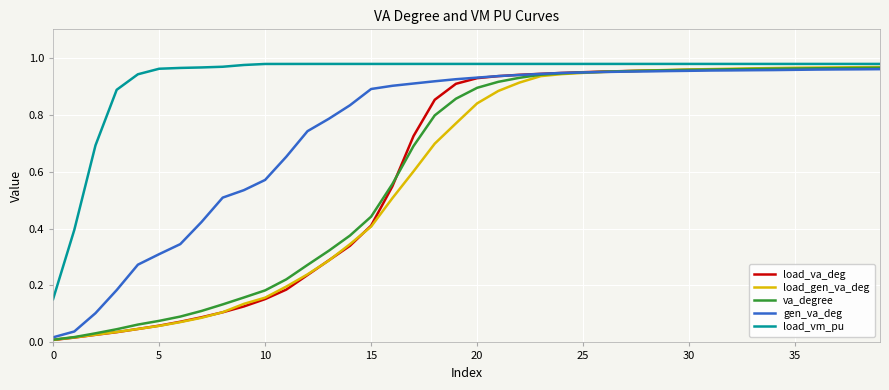

Which series has the widest spread of values?

load_gen_va_deg